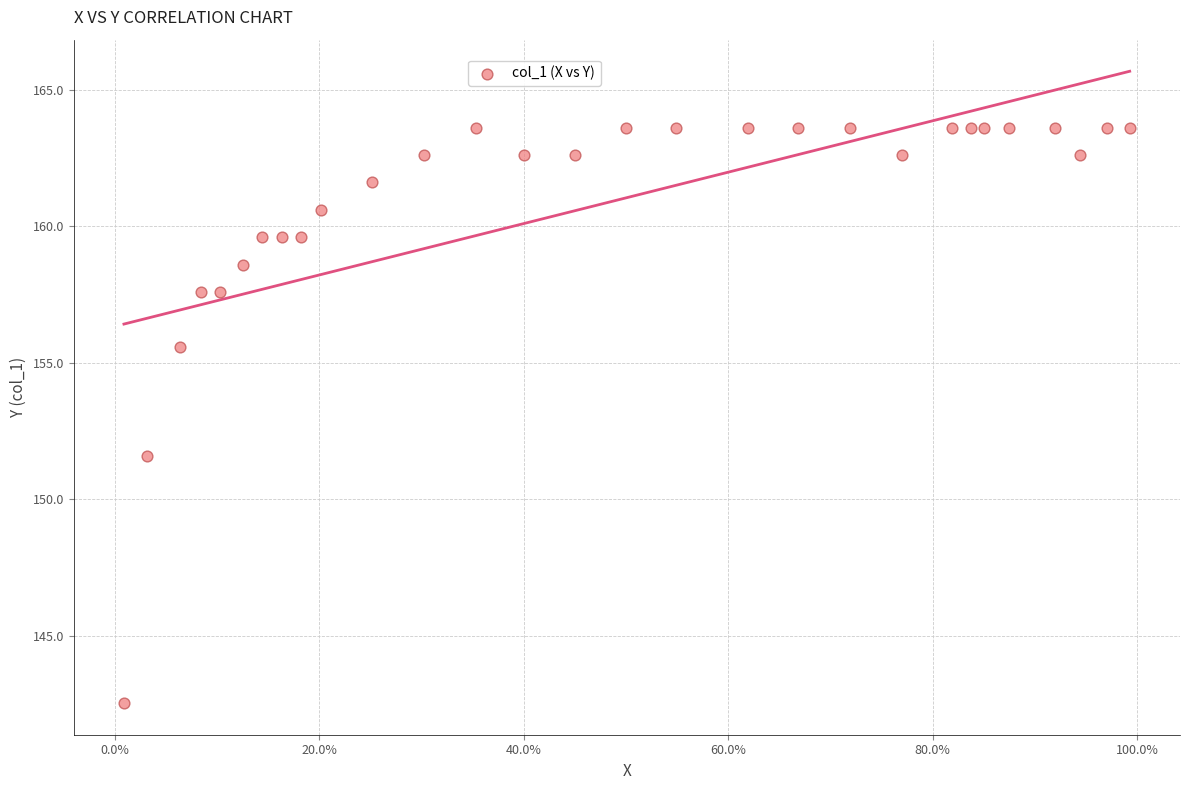

What Y value in the scatter plot is closest to 153?

151.6